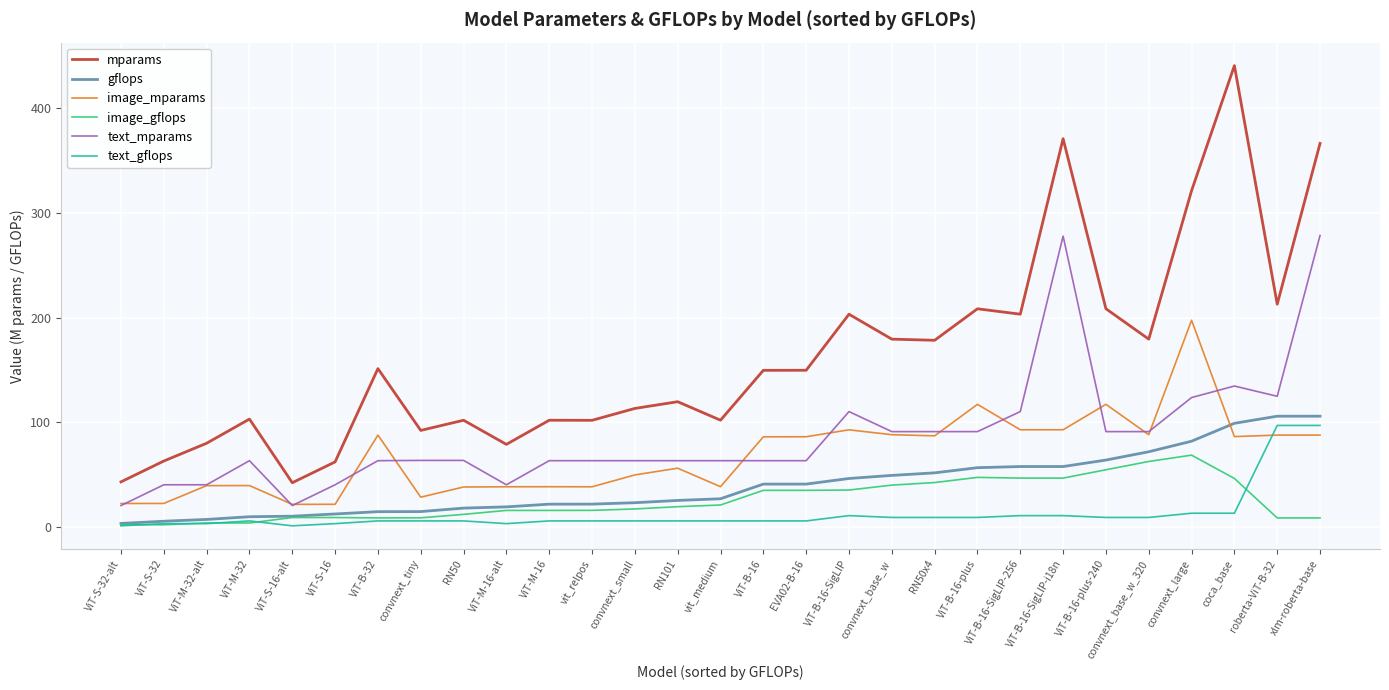

What is the maximum value shown in the chart?

440.3